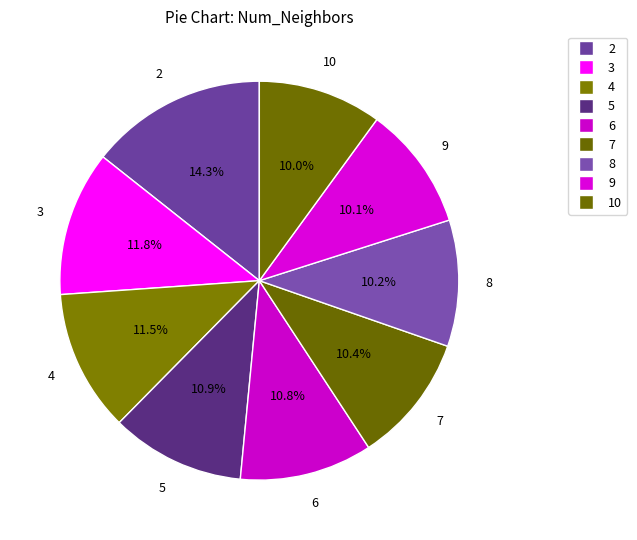

Between 6 and 8, which is larger?

6